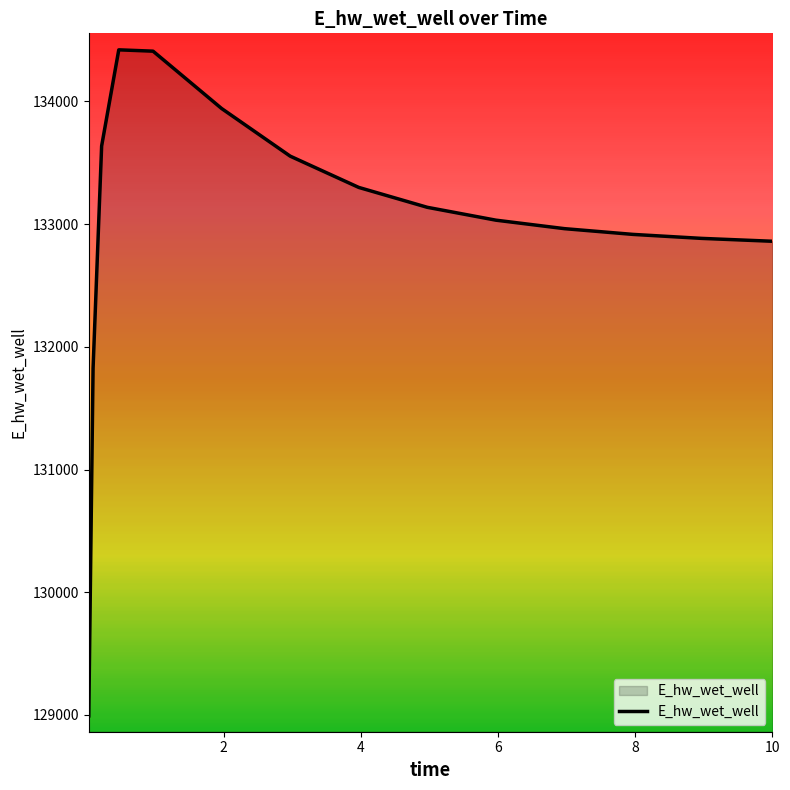

What is the minimum value shown in the chart?

128992.7